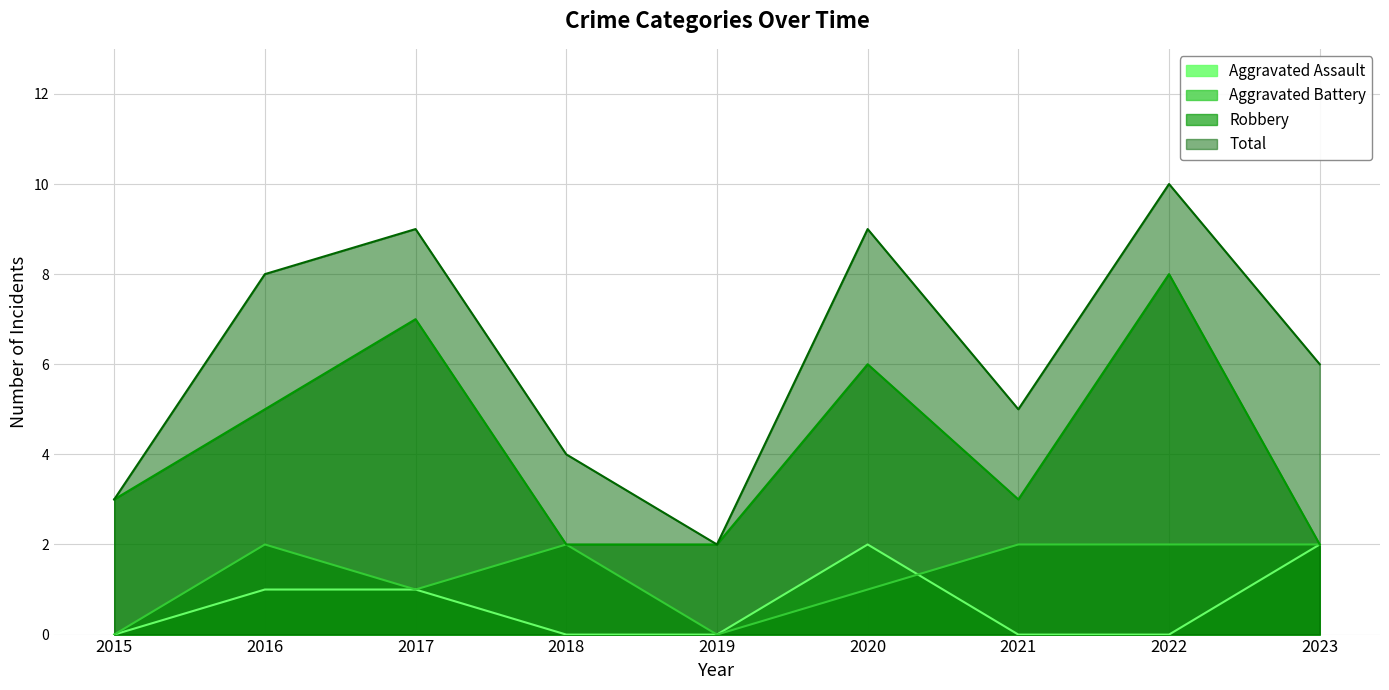

True or false: Aggravated Battery has a value of 2 at 2023.

True